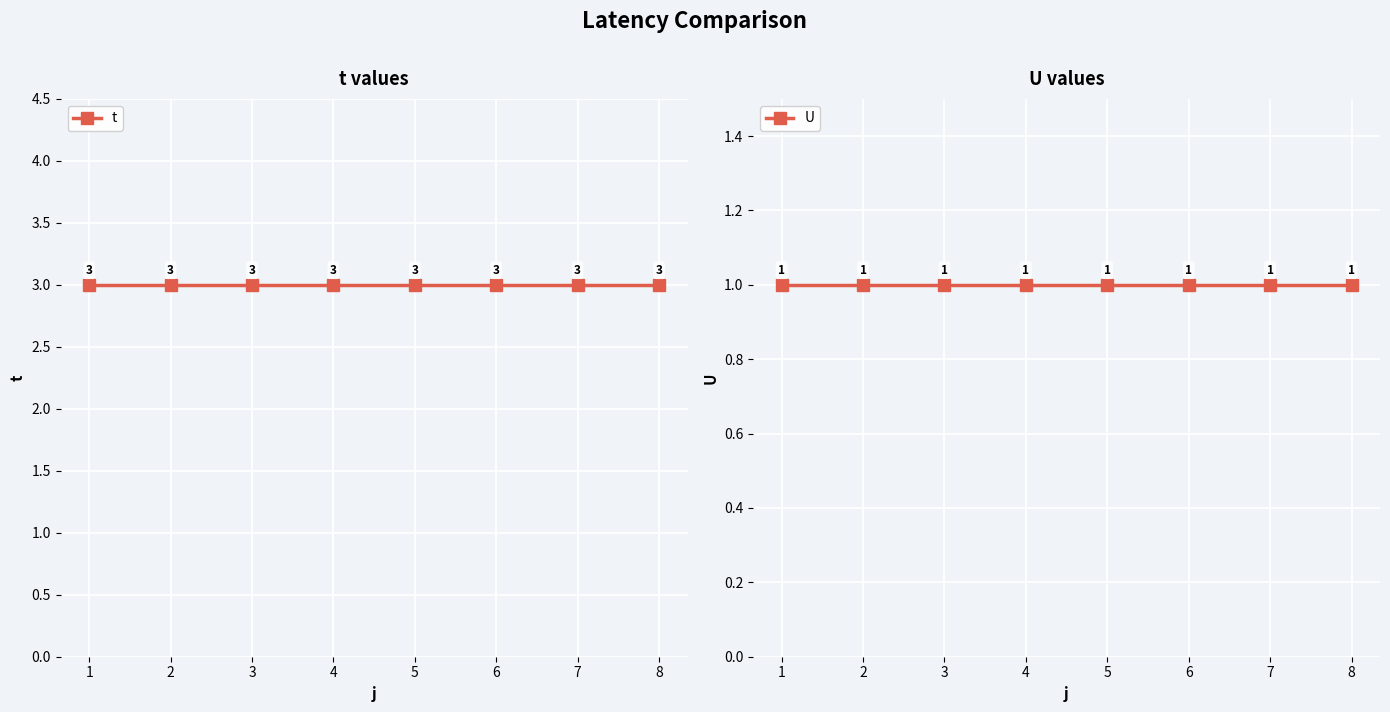

What is the total value across all series at 2?

4